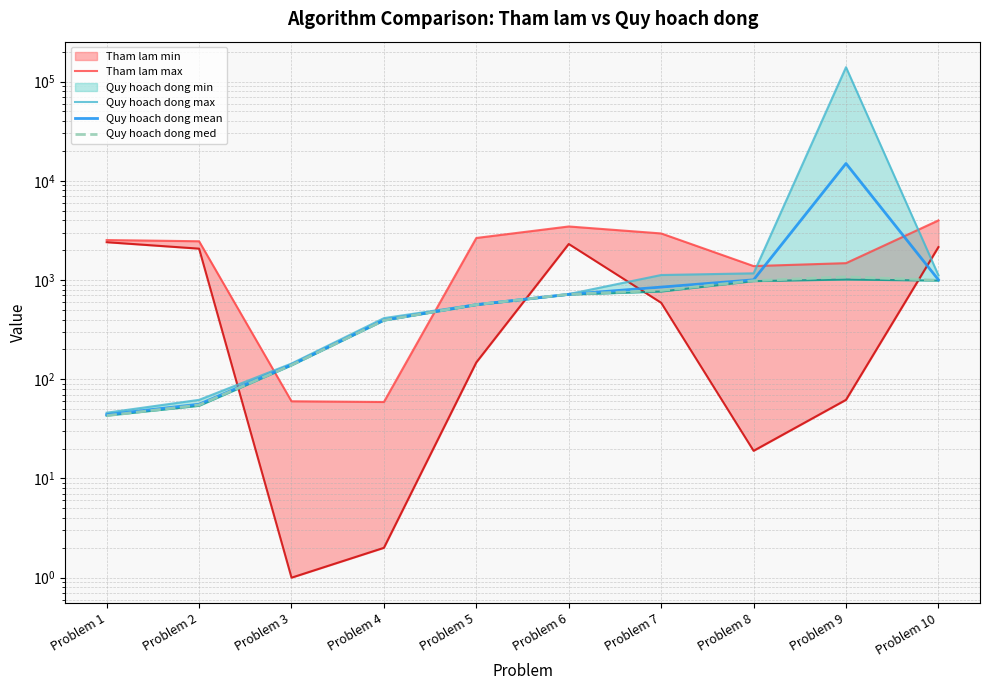

Reading left to right, extract all data points from this chart.

Tham lam max: Problem 1=2531	Problem 2=2460	Problem 3=60	Problem 4=59	Problem 5=2655	Problem 6=3467	Problem 7=2949	Problem 8=1383	Problem 9=1480	Problem 10=3991
Quy hoach dong max: Problem 1=46	Problem 2=62	Problem 3=144	Problem 4=413	Problem 5=568	Problem 6=722	Problem 7=1124	Problem 8=1169	Problem 9=139740	Problem 10=1119
Quy hoach dong mean: Problem 1=44	Problem 2=56	Problem 3=140	Problem 4=395	Problem 5=565	Problem 6=718	Problem 7=849	Problem 8=1005	Problem 9=14951	Problem 10=1006
Quy hoach dong med: Problem 1=43	Problem 2=55	Problem 3=139	Problem 4=393	Problem 5=565	Problem 6=719	Problem 7=784	Problem 8=985	Problem 9=1076	Problem 10=995